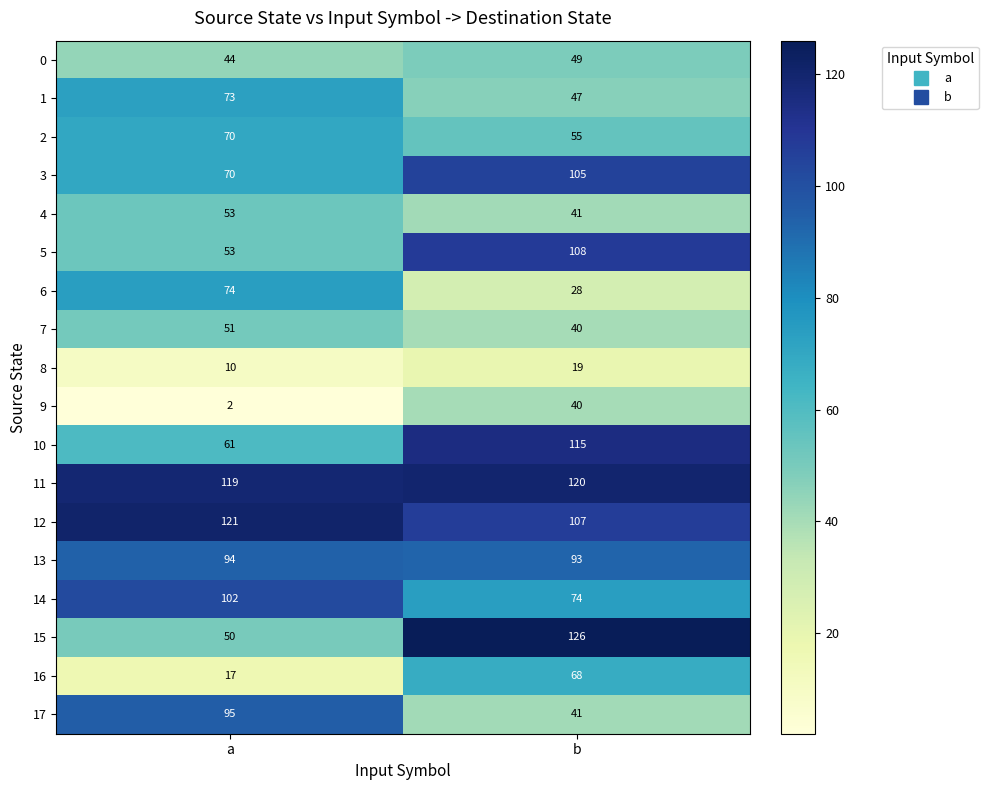

The value of 12 at a is 69. True or false?

False